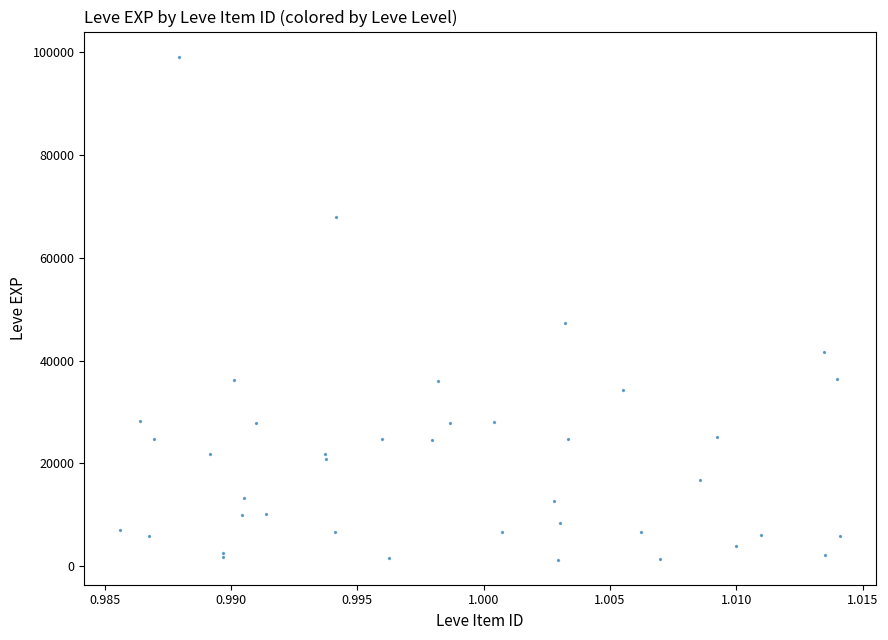

What Y value in the scatter plot is closest to 50186?

47308.9